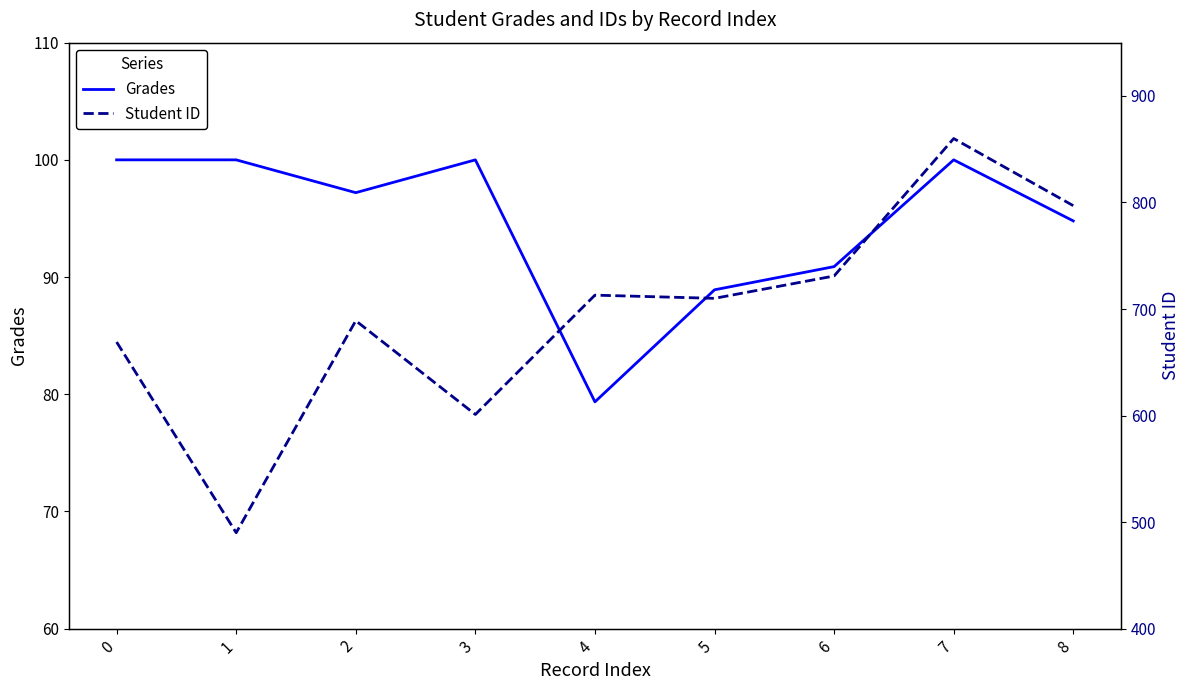

The Grades series shows 107.9 at 4. True or false?

False